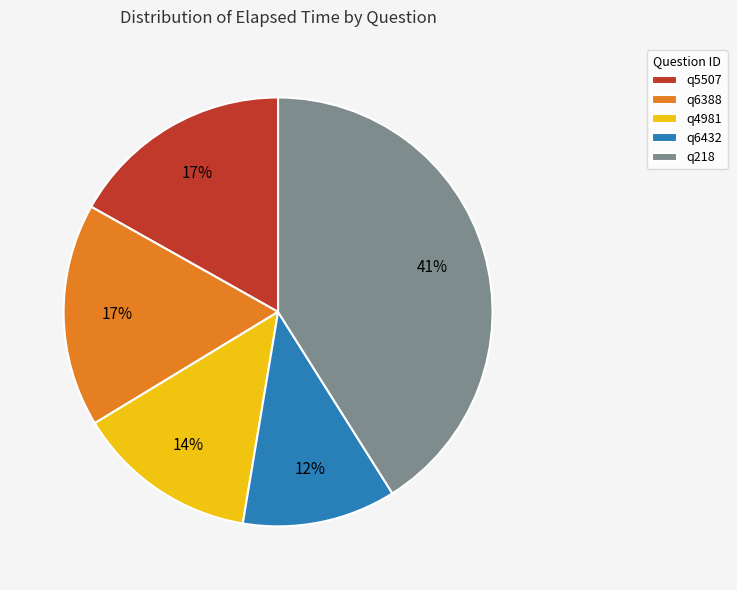

Is the sum of q5507 and q6388 greater than half?

No